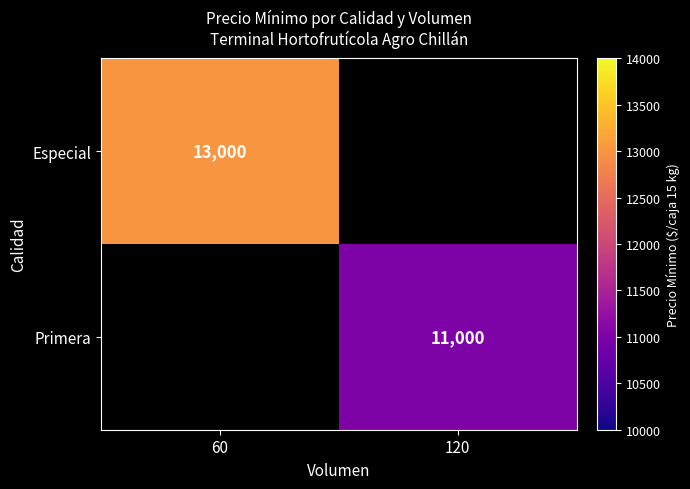

The Primera series shows 11000 at 120. True or false?

True